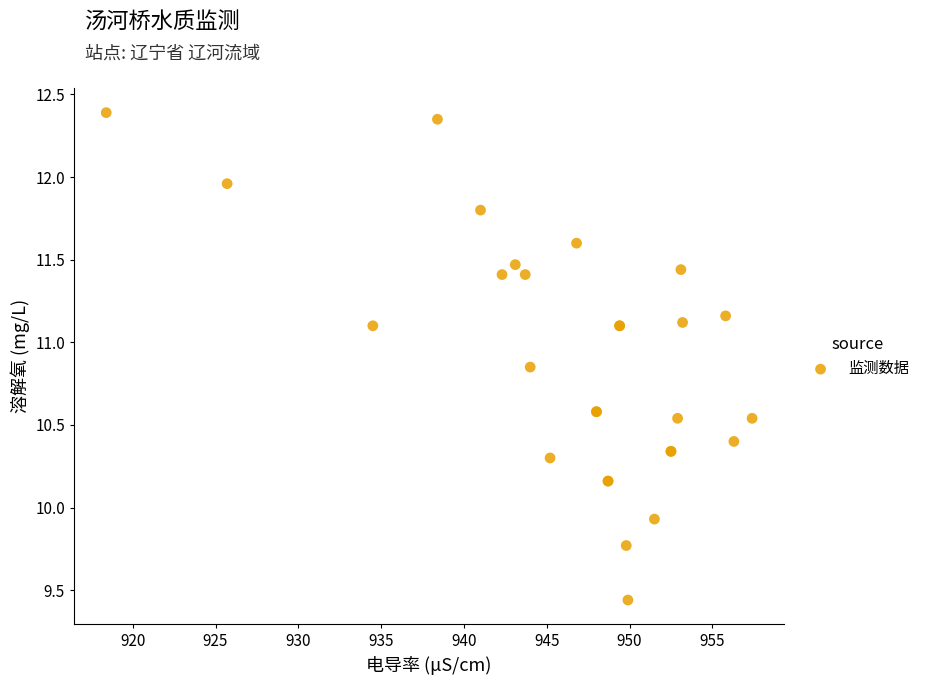

What Y value in the scatter plot is closest to 10?

9.9